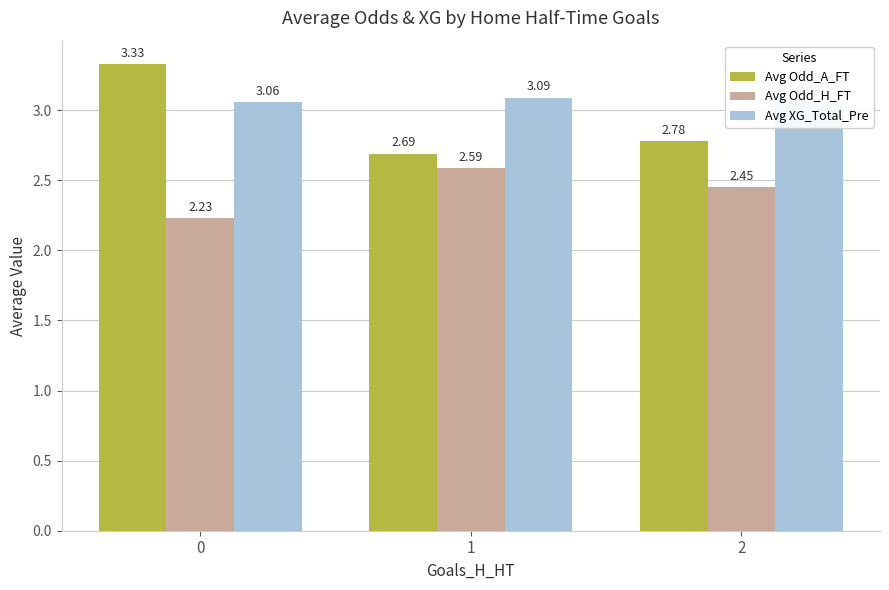

What is the sum of all Avg Odd_A_FT values?

8.8